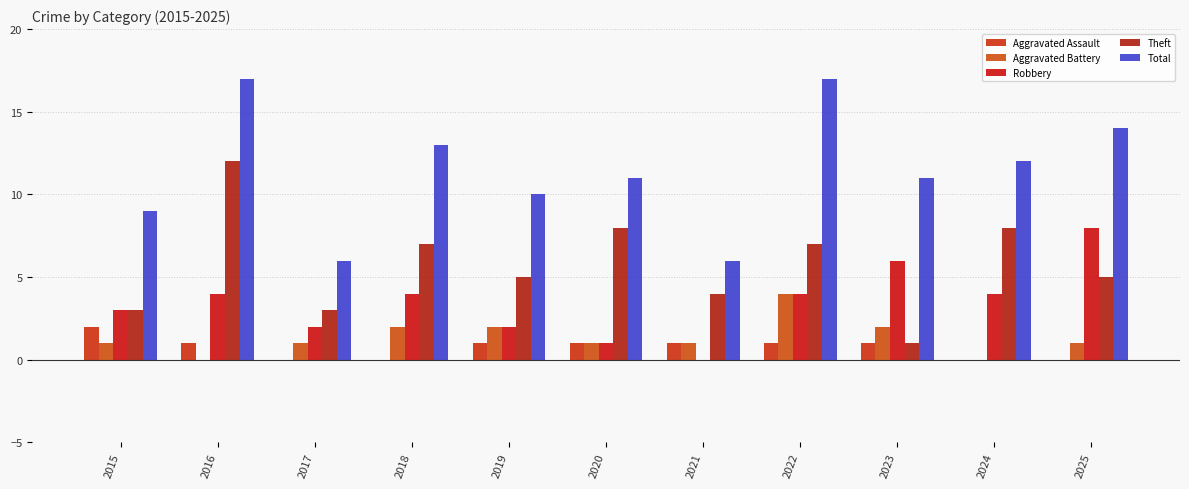

At how many categories does at least one series exceed 14?

2